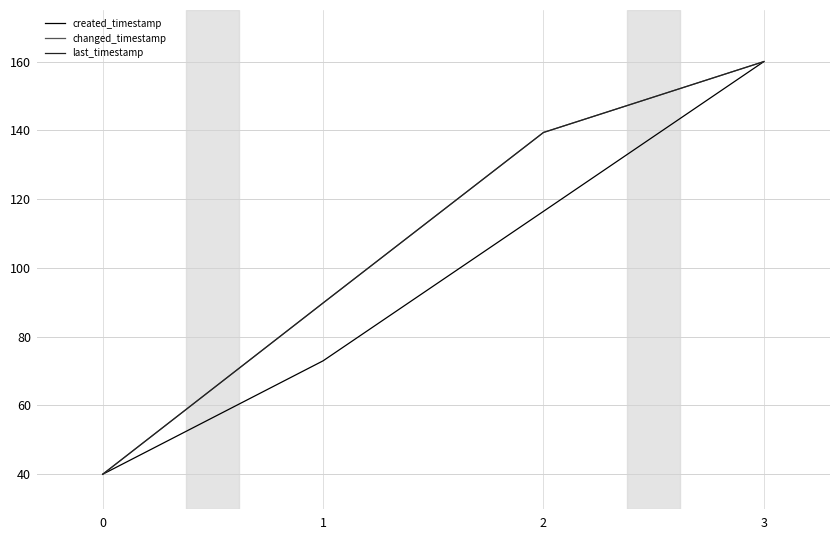

True or false: created_timestamp has a value of 169.8 at 1.

False